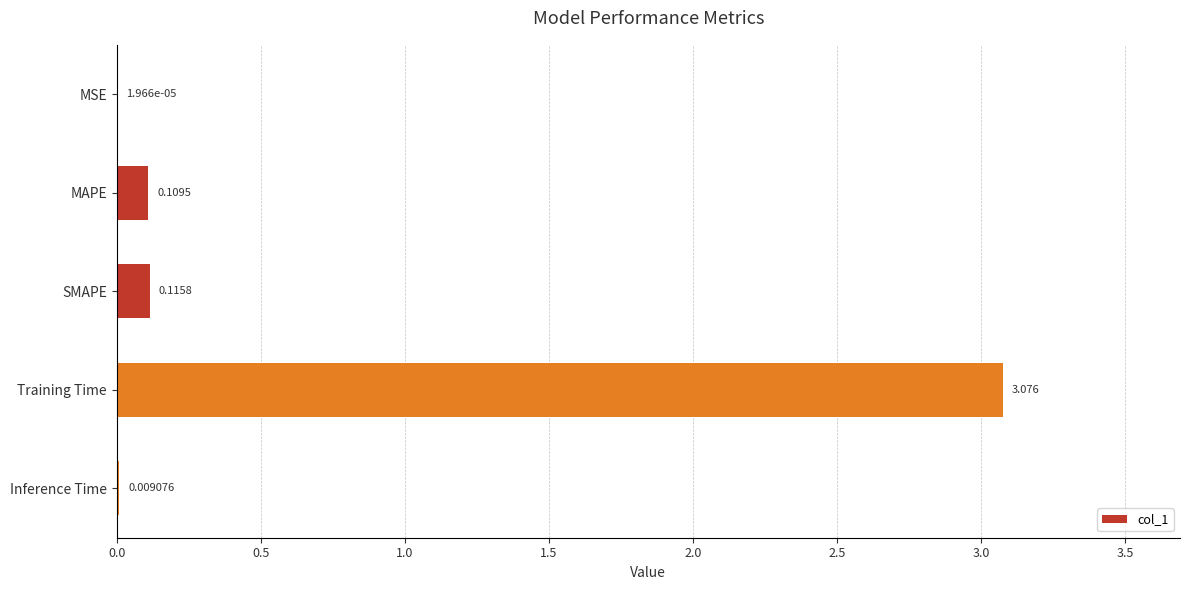

Does the chart contain stacked bars?

No